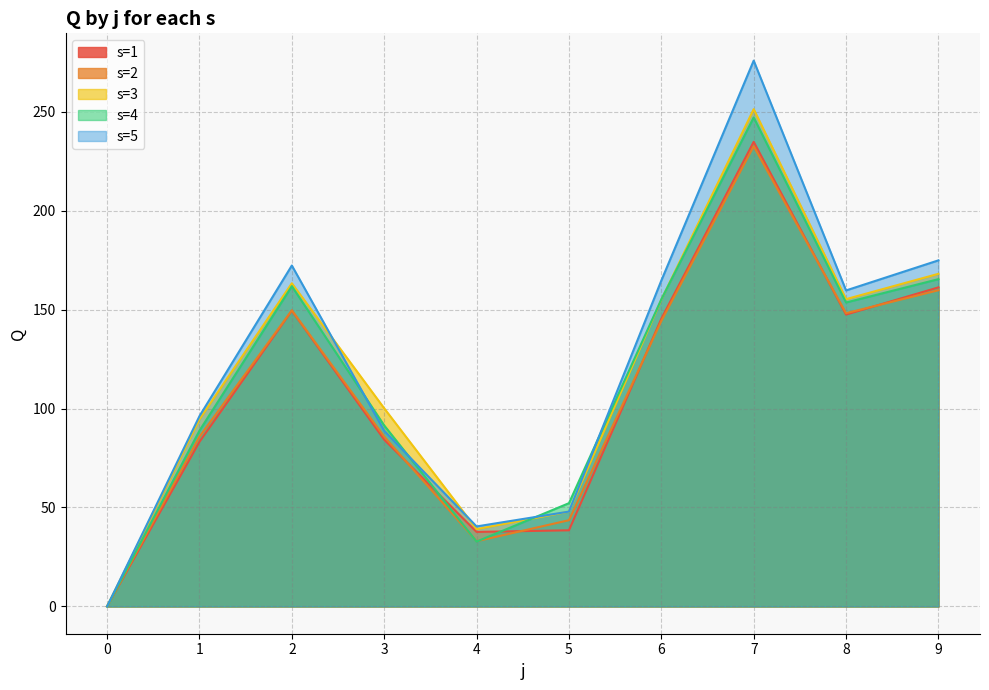

At how many categories does at least one series exceed 62?

7